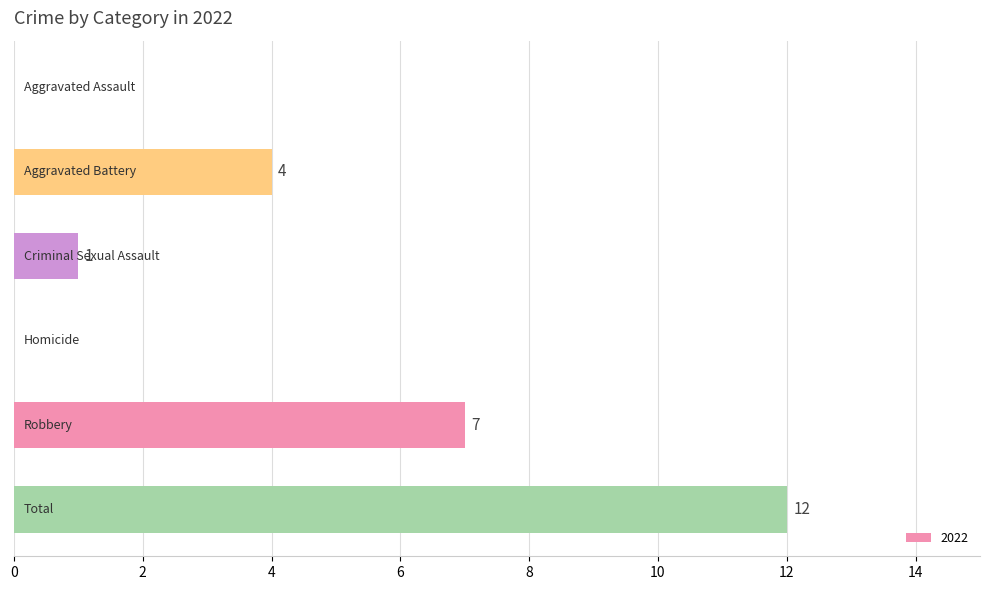

What is the sum of all values?

24